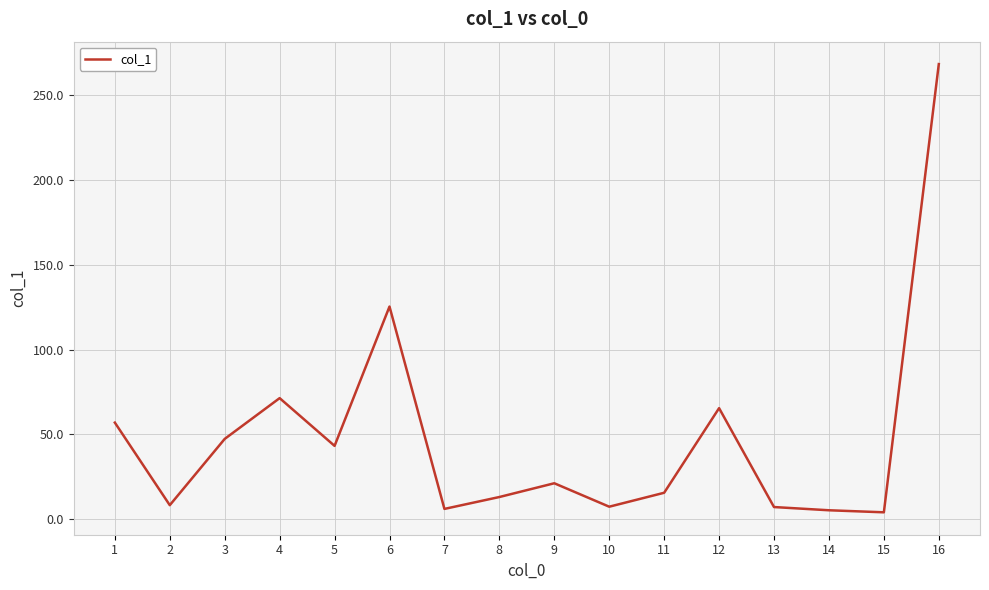

Between 11 and 2, which is larger?

11